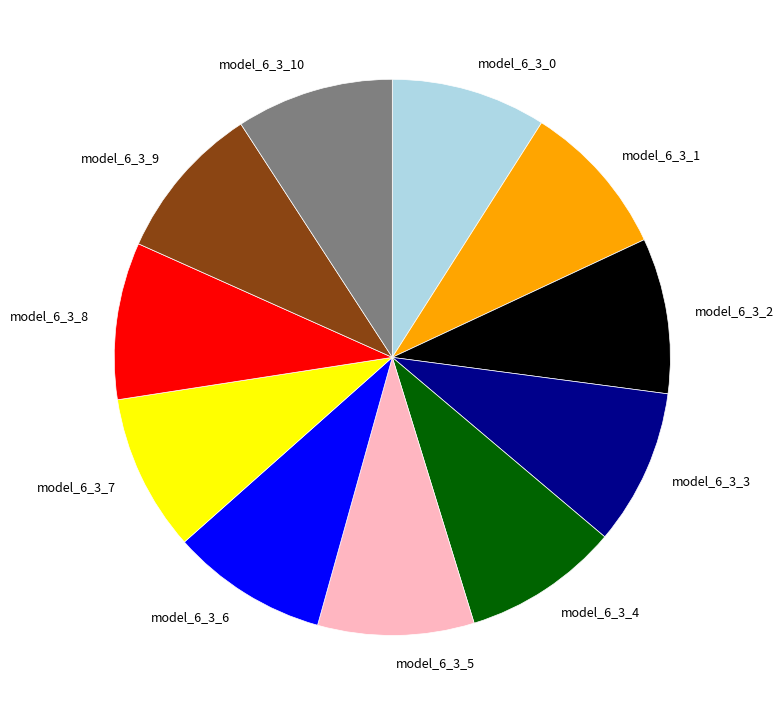

Is the sum of model_6_3_2 and model_6_3_8 greater than half?

No